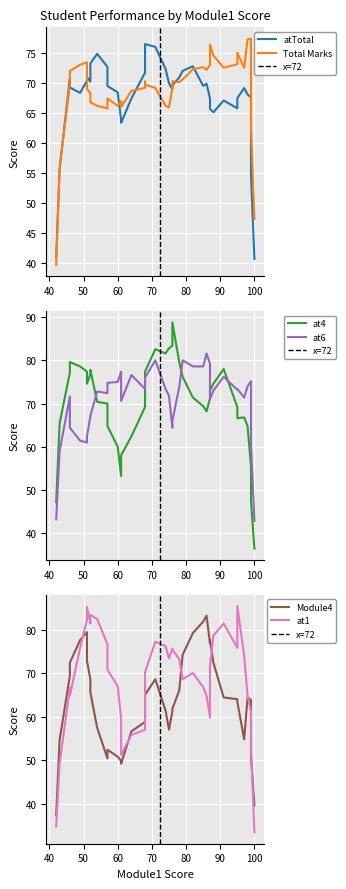

Which series ends up on top after the final intersection of atTotal and Module4?

atTotal